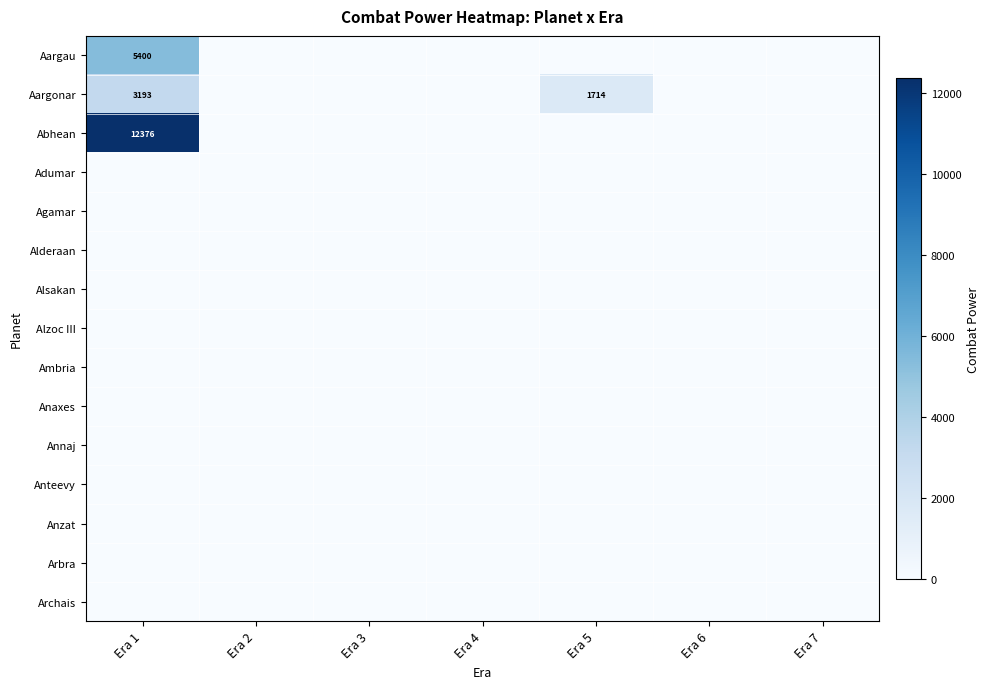

Count the number of categories in the chart.

7